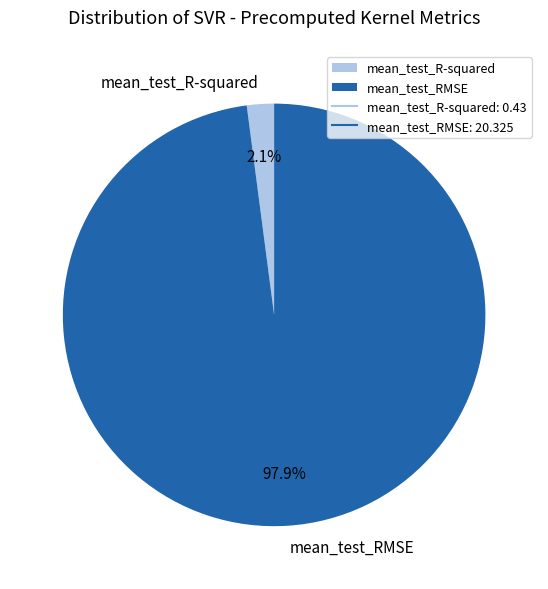

Is it true that mean_test_R-squared is 2% of the pie?

True